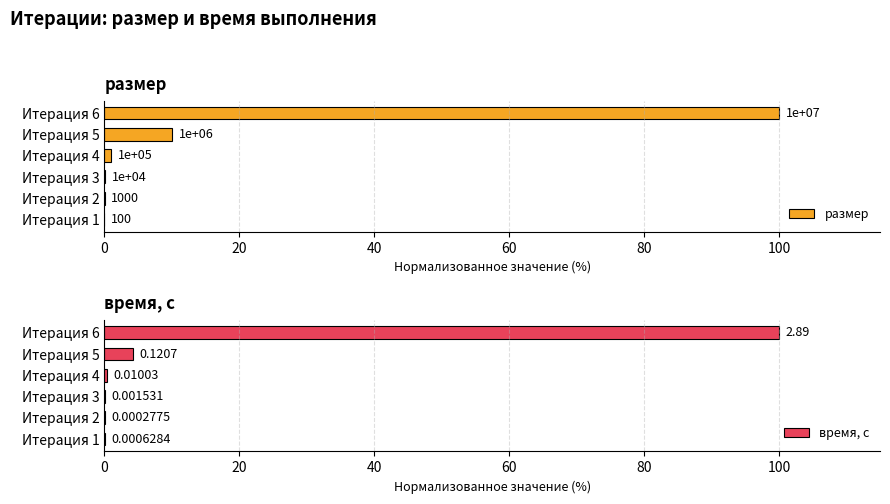

What is the sum of all время, с values?

104.6